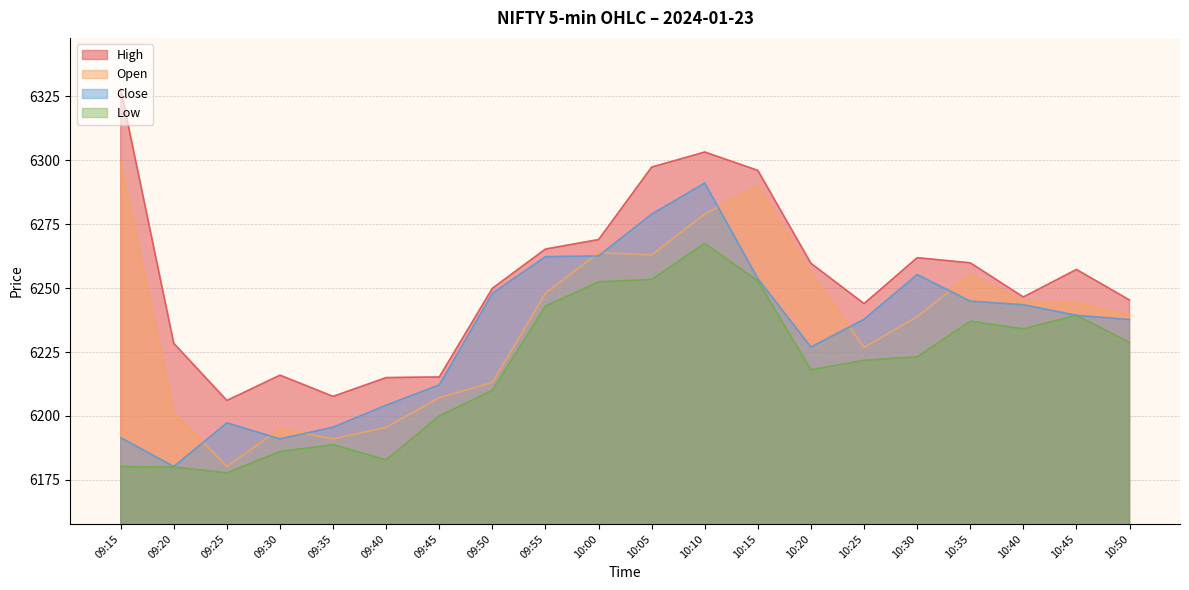

Is the value of Close at 10:25 greater than the value of Open at 09:15?

No